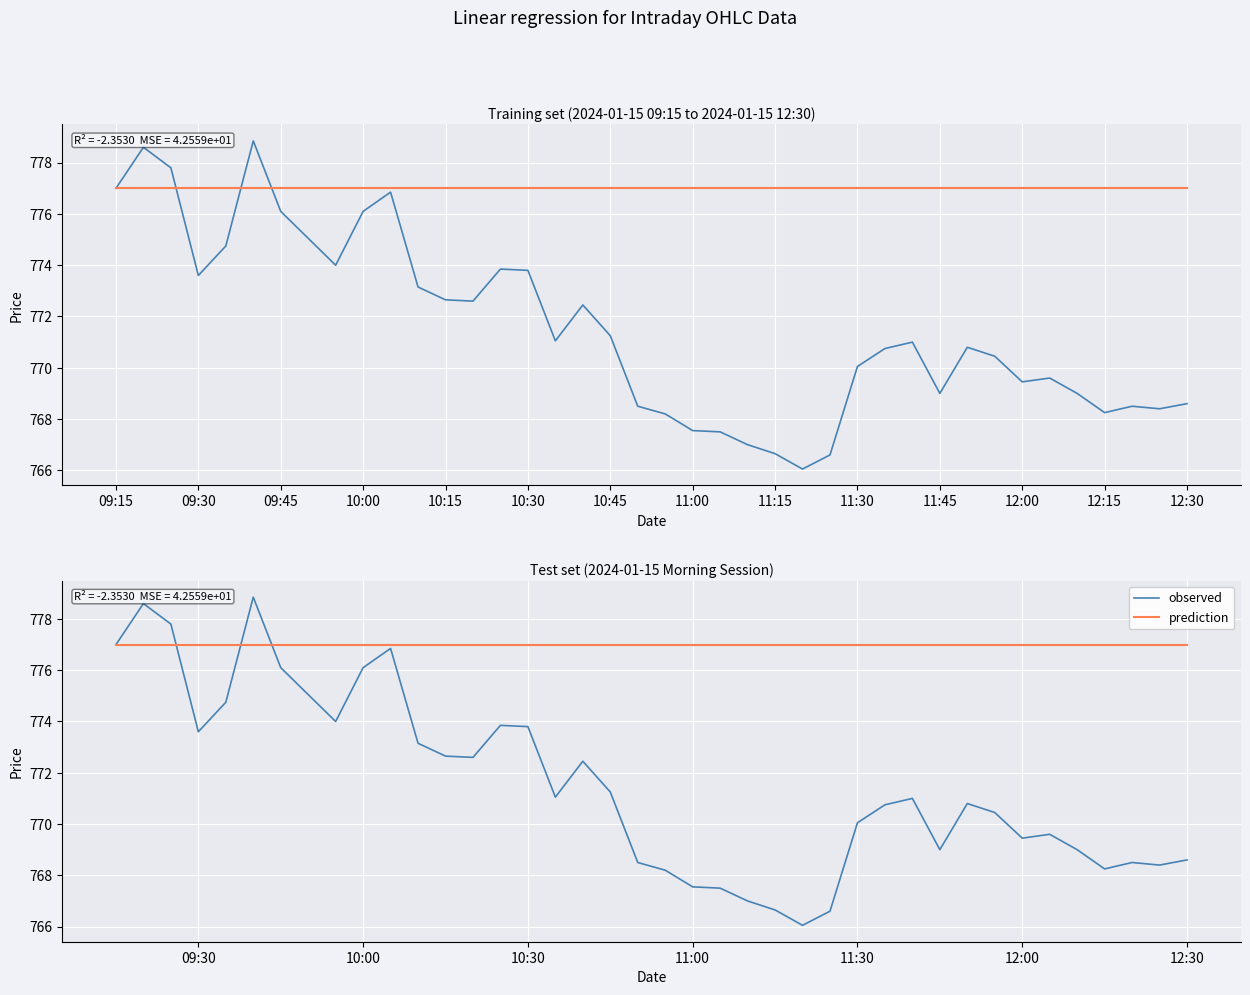

How many lines are shown in the chart?

2